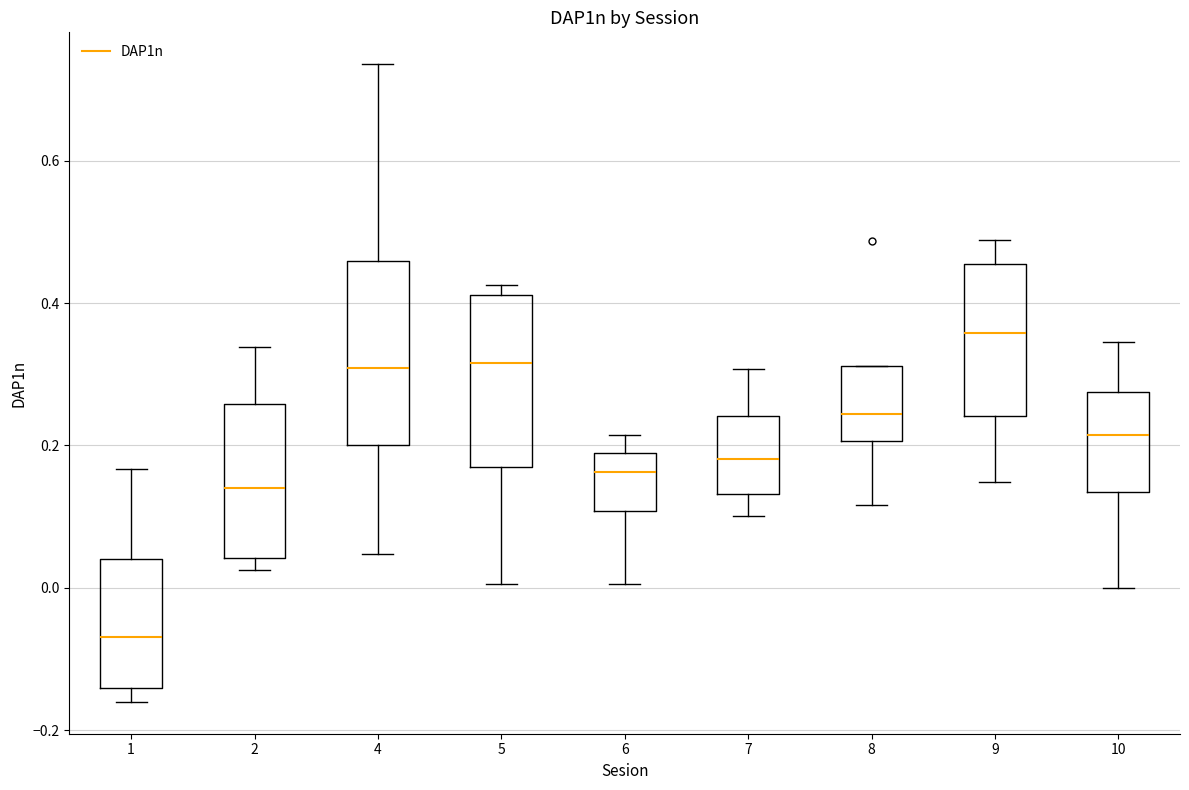

Reading left to right, read every box against the y-axis: the position of its median line, the range the box covers, and the ends of its whiskers. The values are not printed on the chart, so give them approximately, as read against the axis.

1: median -0.06, box -0.14 to 0.04, whiskers -0.16 to 0.16
2: median 0.14, box 0.04 to 0.26, whiskers 0.02 to 0.34
4: median 0.30, box 0.20 to 0.46, whiskers 0.04 to 0.74
5: median 0.32, box 0.18 to 0.42, whiskers 0.00 to 0.42 (just above the box's upper edge)
6: median 0.16, box 0.10 to 0.18, whiskers 0.00 to 0.22
7: median 0.18, box 0.14 to 0.24, whiskers 0.10 to 0.30
8: median 0.24, box 0.20 to 0.32, whiskers 0.12 to 0.32
9: median 0.36, box 0.24 to 0.46, whiskers 0.14 to 0.48
10: median 0.22, box 0.14 to 0.28, whiskers 0.00 to 0.34